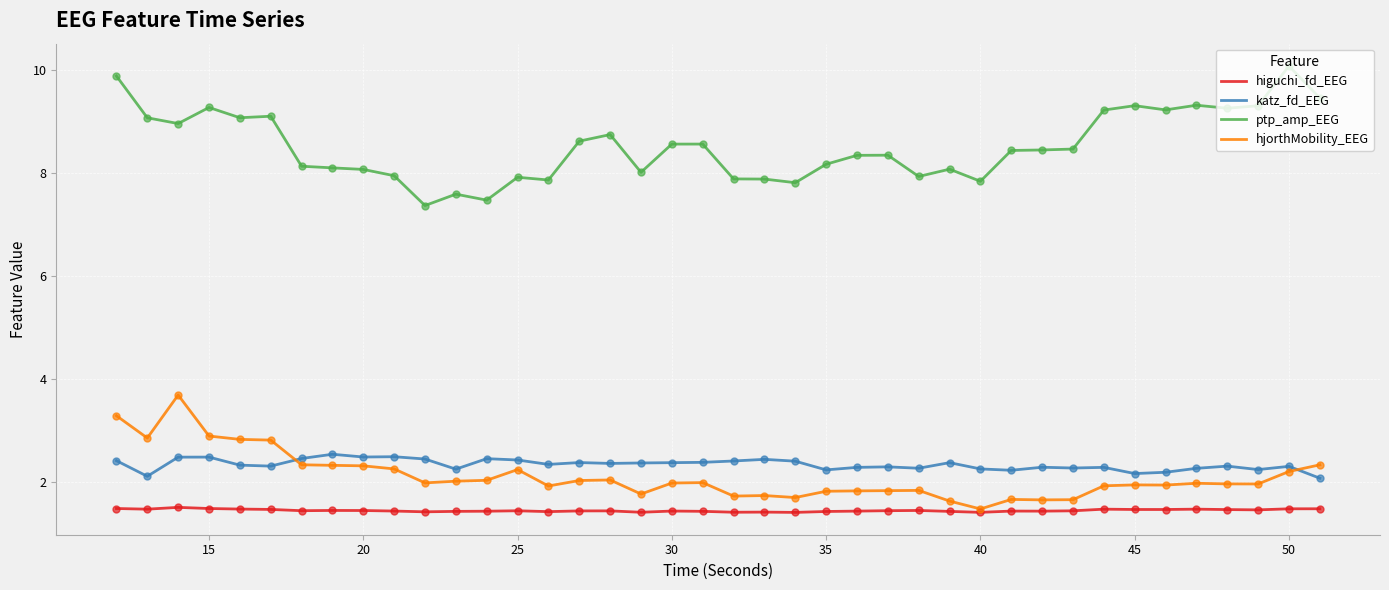

True or false: ptp_amp_EEG and katz_fd_EEG cross at least once.

False